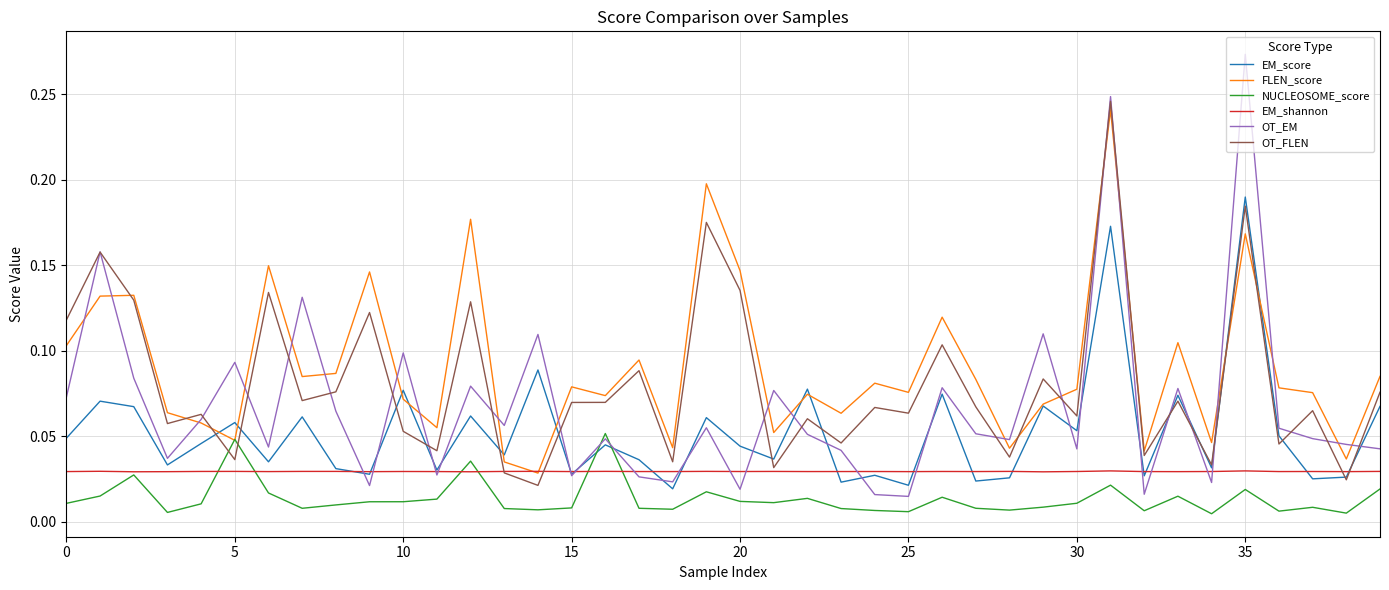

Is this an area chart (filled region under the line)?

No